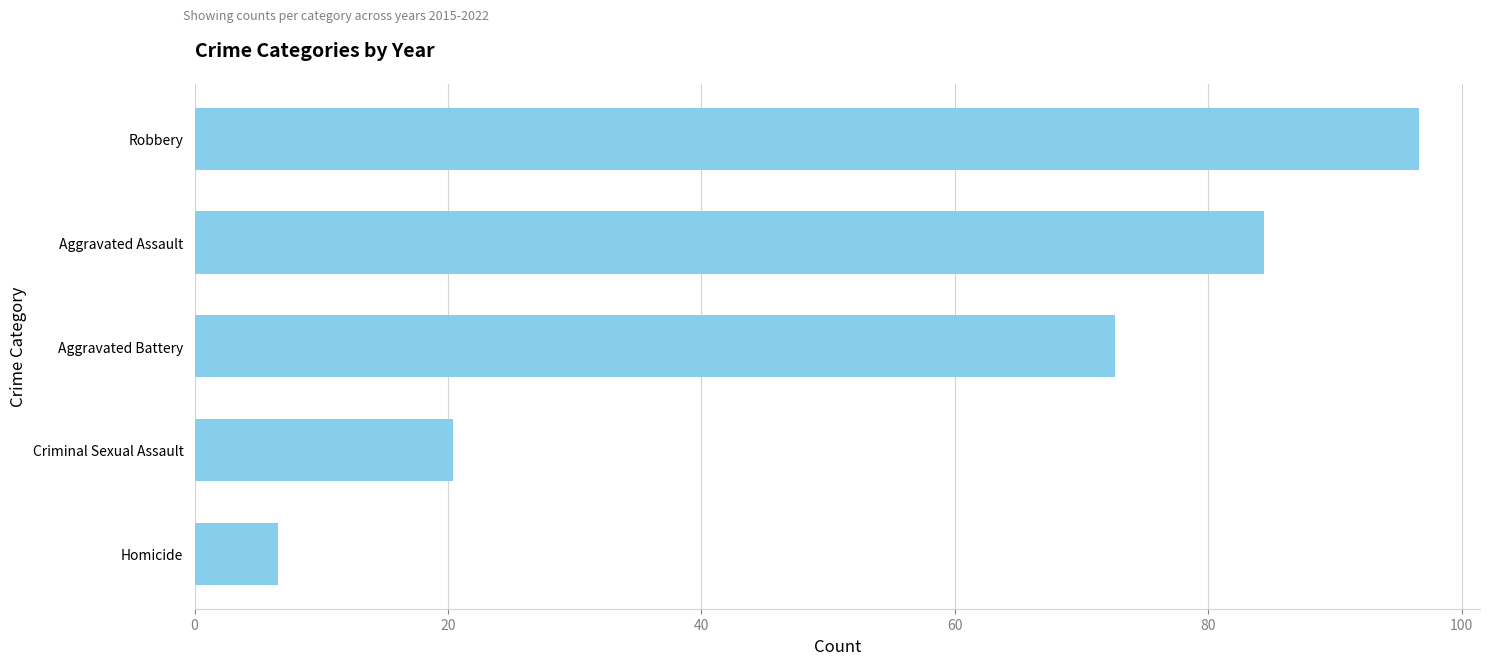

The chart shows a value of 43.0 at Aggravated Assault. True or false?

False